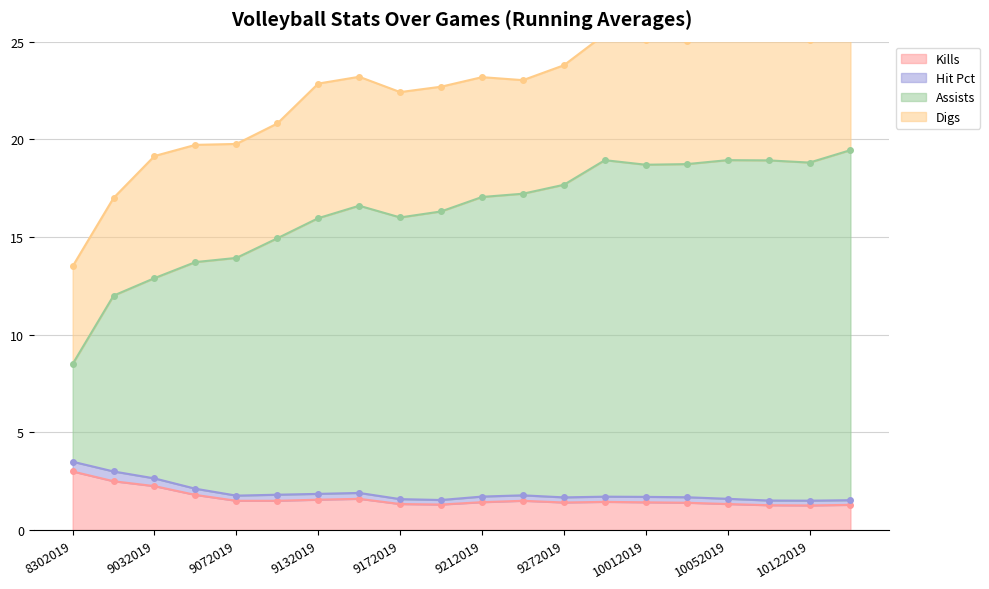

Which series has the largest total across all categories?

Assists